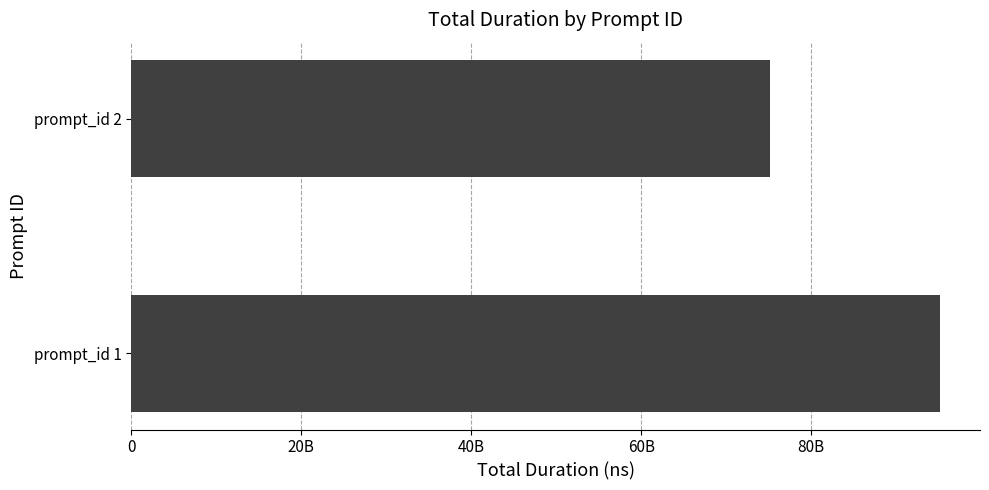

What is the difference between the maximum and minimum values?

19905439754